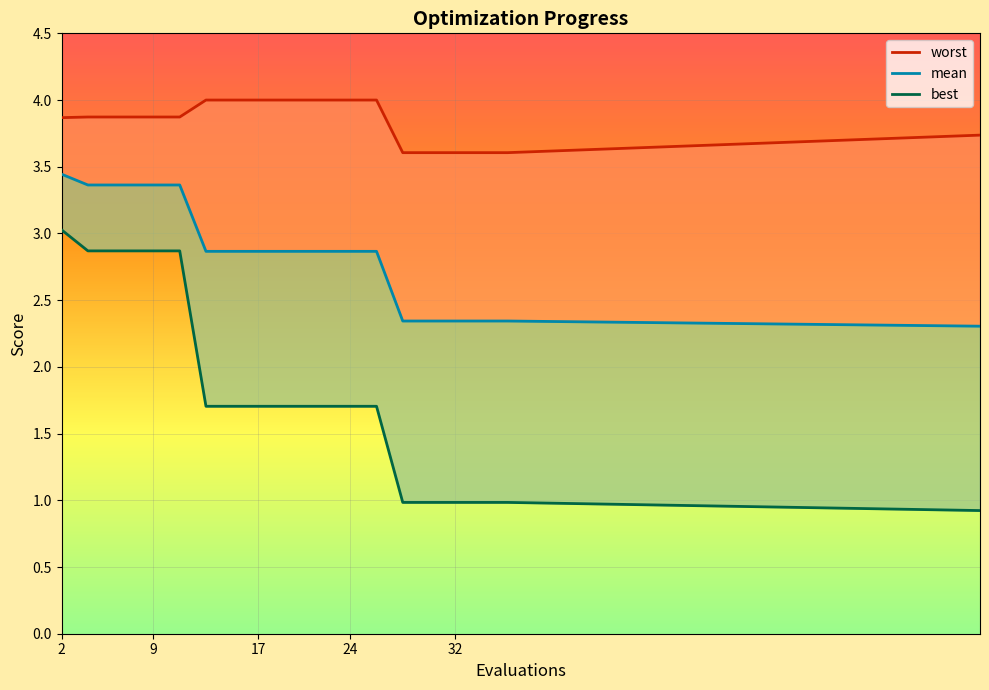

True or false: mean has a value of 4.9 at 5.

False